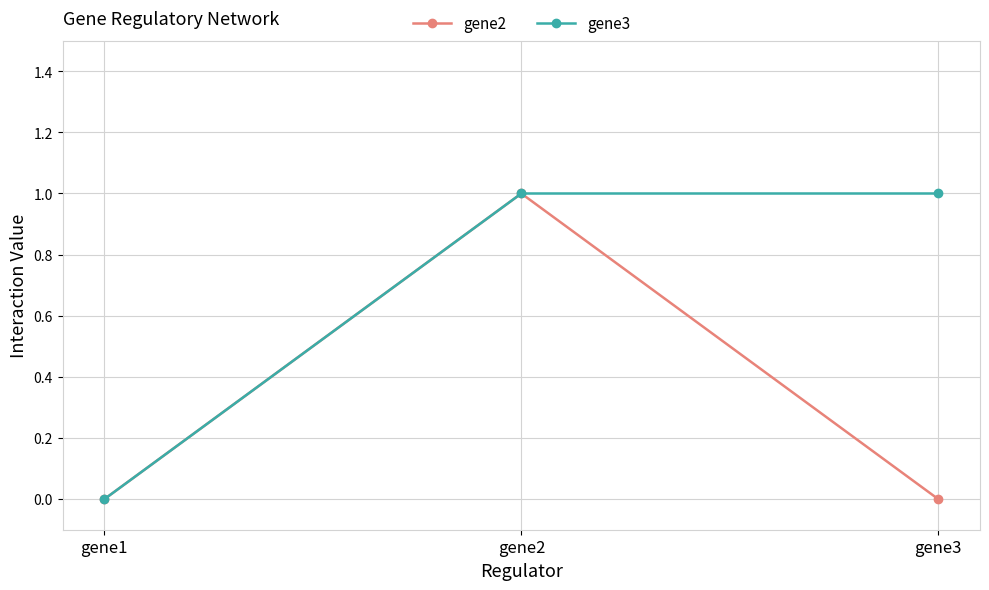

How many values in the gene3 series are below 1?

1